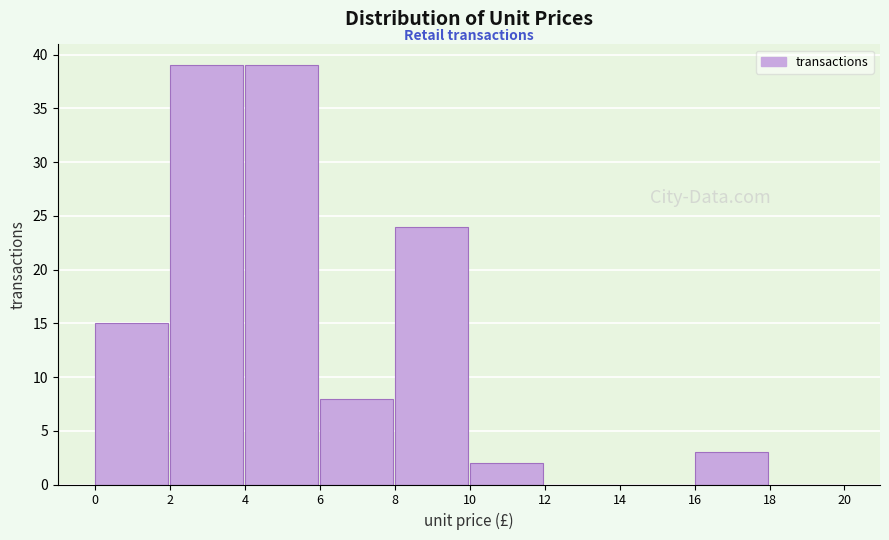

Reading left to right, list every bar in this chart as the range it spans on the x-axis followed by its height. The values are not printed on the chart, so give them approximately, as read against the axis.

0 to 2: 15
2 to 4: 39
4 to 6: 39
6 to 8: 8
8 to 10: 24
10 to 12: 2
12 to 14: 0
14 to 16: 0
16 to 18: 3
18 to 20: 0